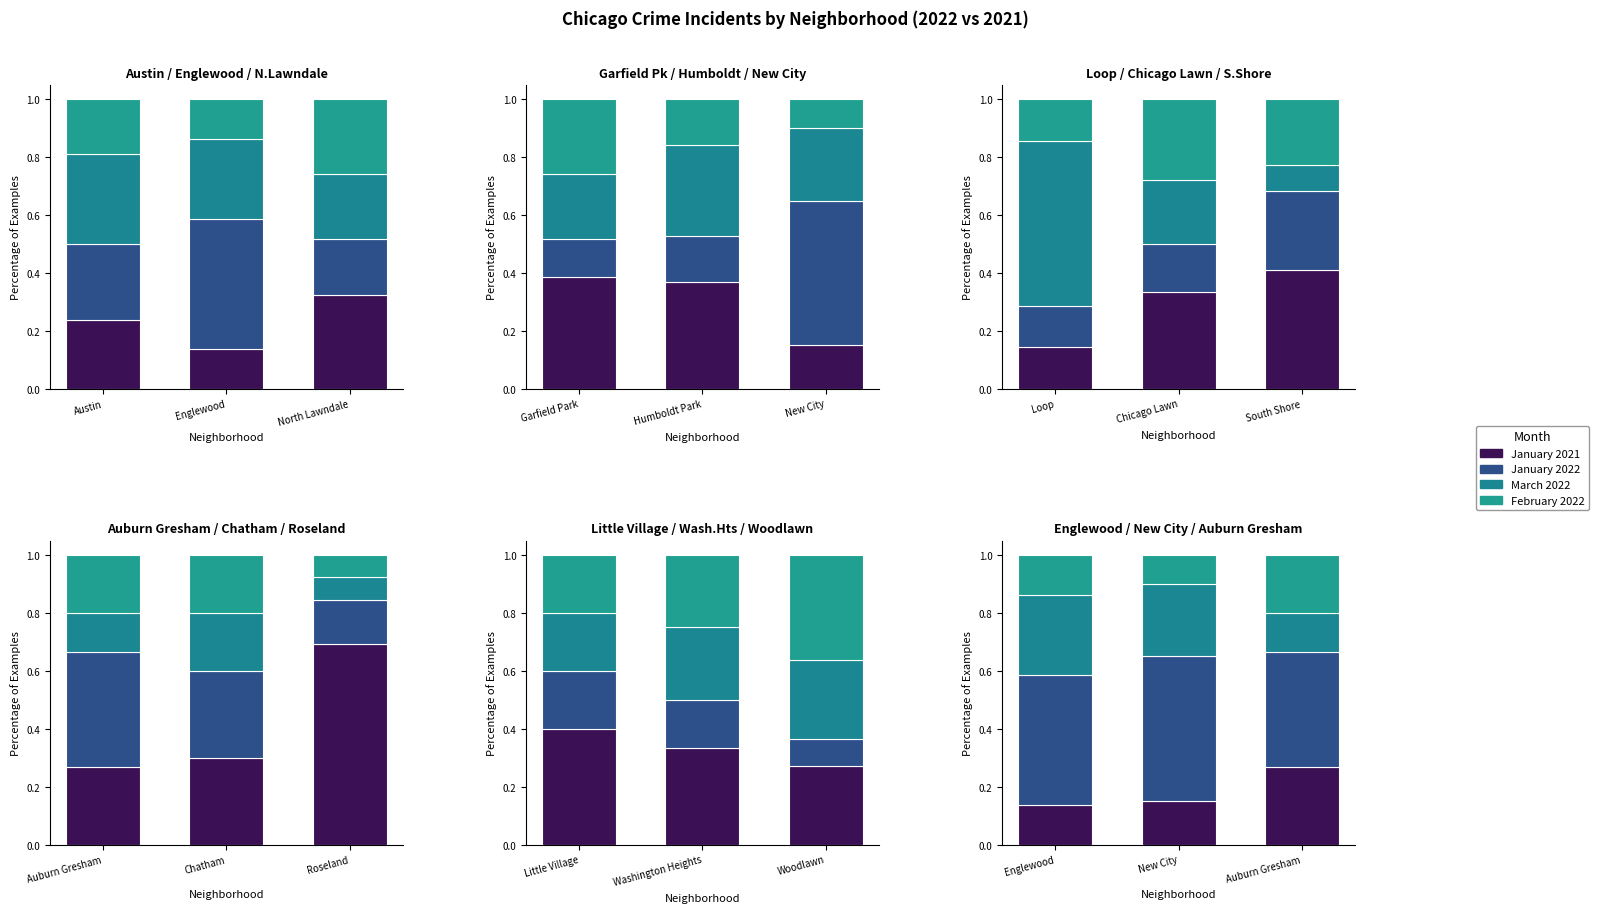

Between Englewood and Auburn Gresham, which series saw the biggest shift?

March 2022